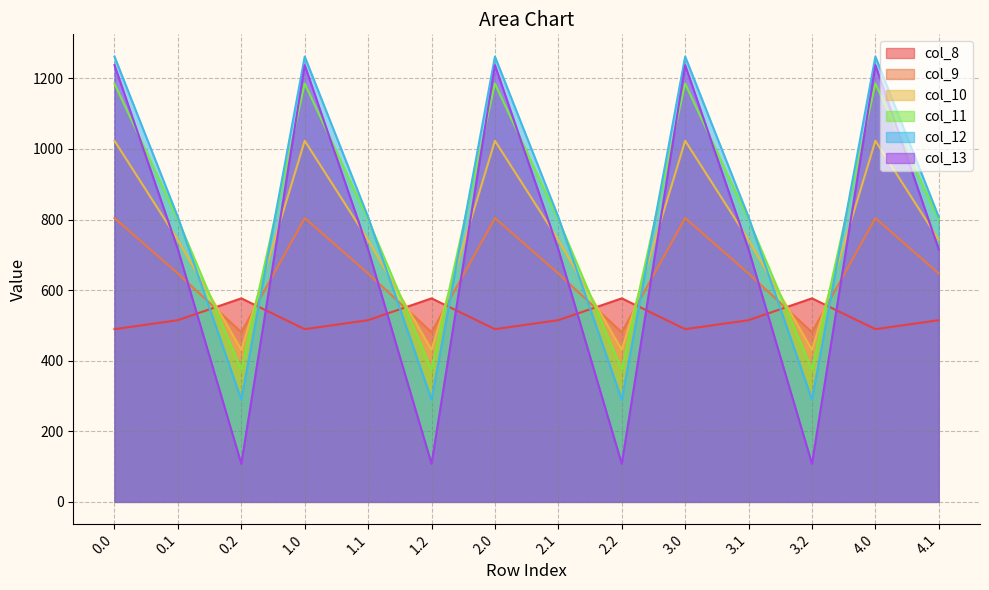

At how many categories does at least one series exceed 213?

14